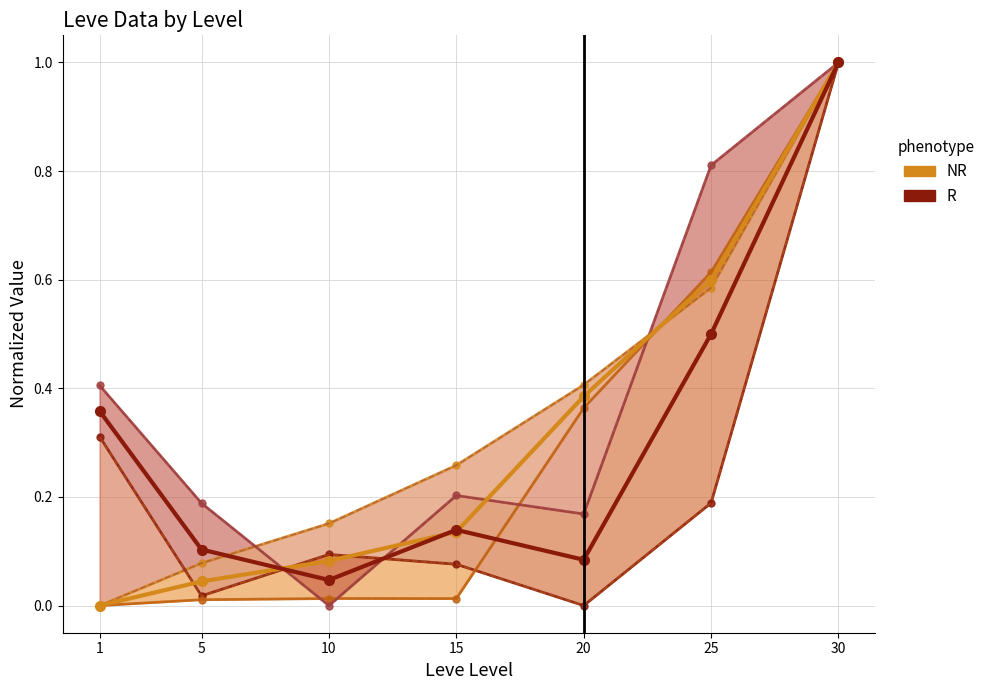

List the series in order of their peak value, lowest first.

NR, R